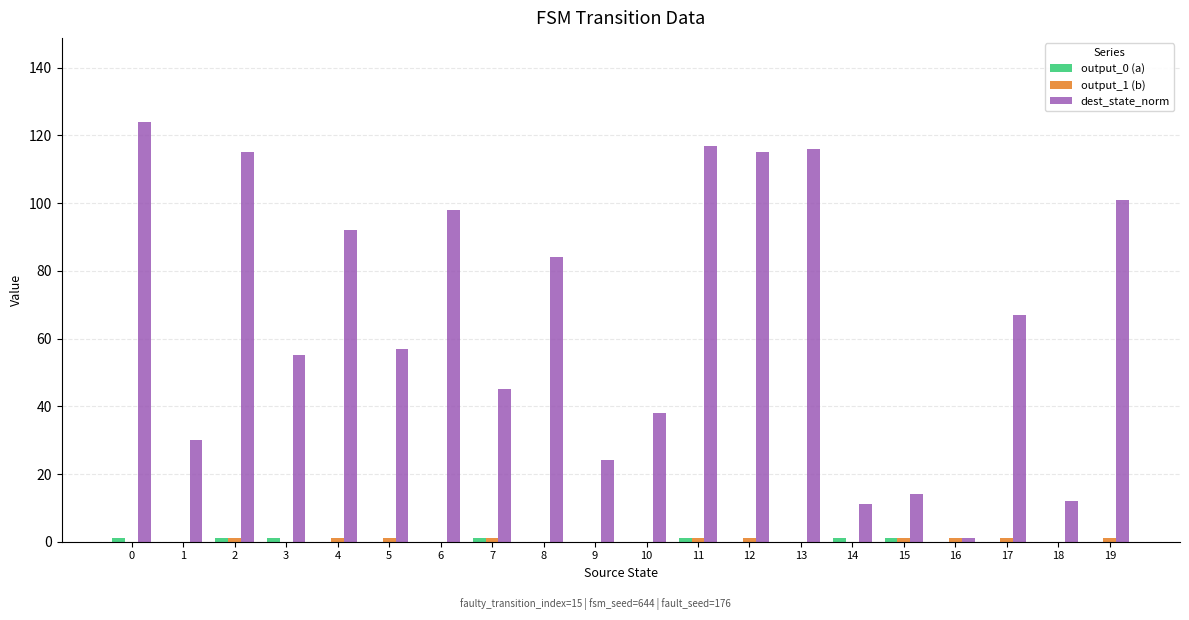

What is the difference between the dest_state_norm values at 8 and 12?

31